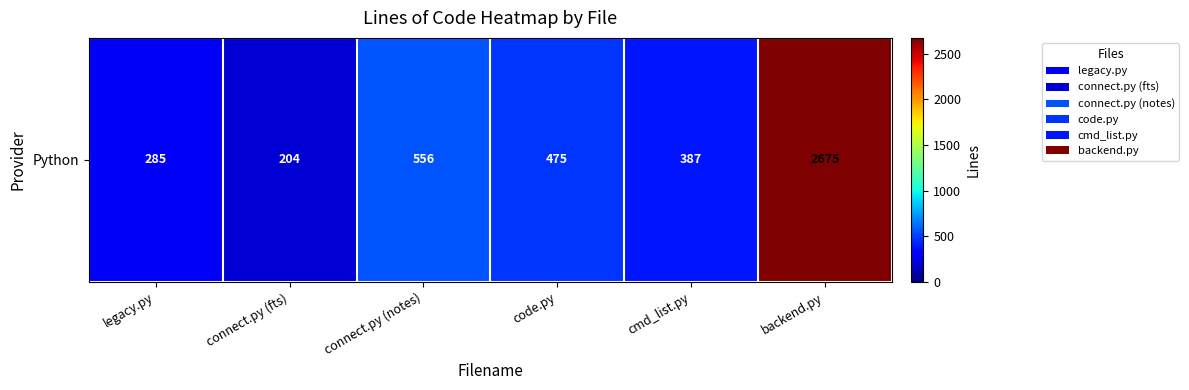

Reading left to right, what are all the values shown in this chart?

legacy.py=285	connect.py (fts)=204	connect.py (notes)=556	code.py=475	cmd_list.py=387	backend.py=2675